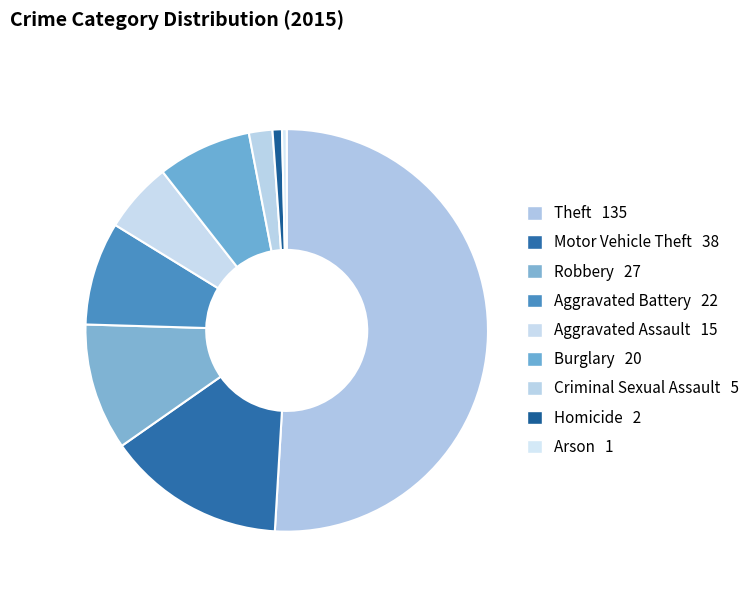

What percentage do Theft and Arson together represent?

51.3%